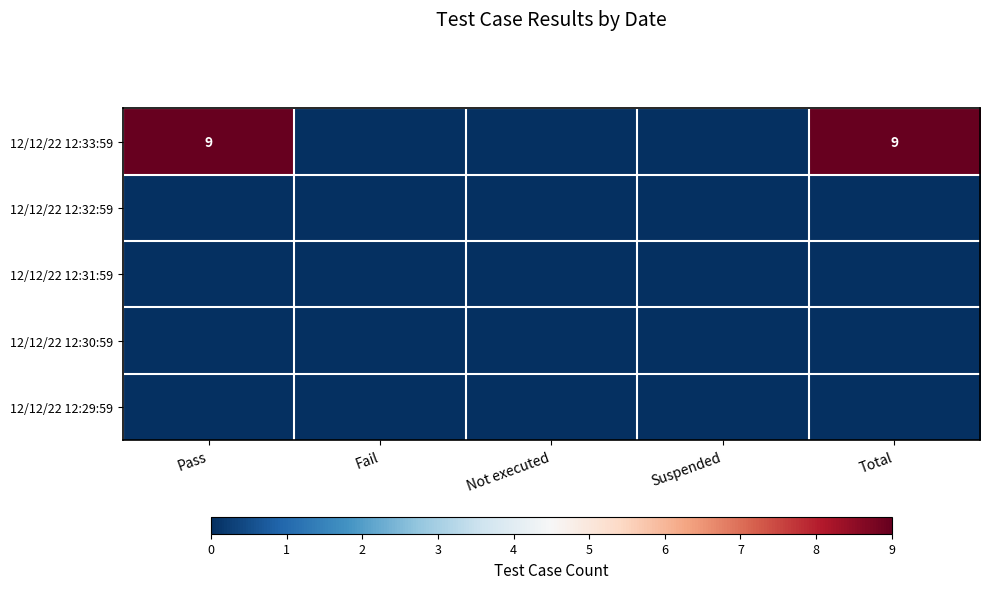

At which category is the sum across all series the highest?

Pass